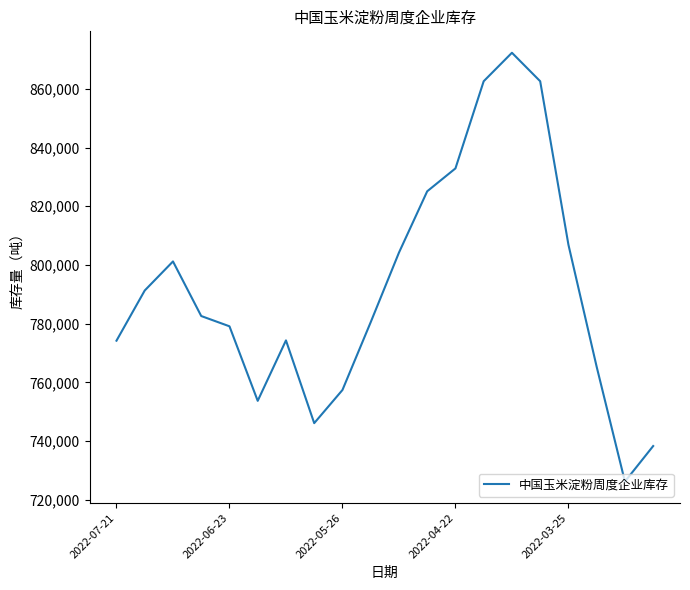

What is the smallest value displayed?

726200